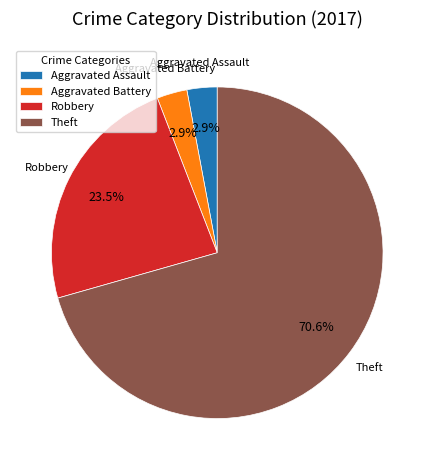

Between Aggravated Assault and Robbery, which is larger?

Robbery